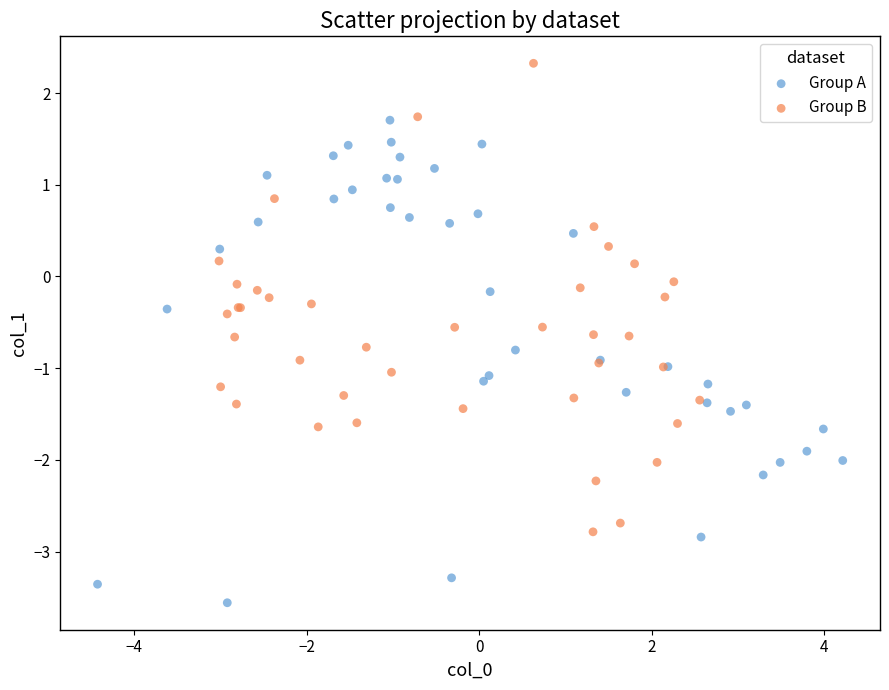

Which series reaches the minimum Y coordinate?

Group A